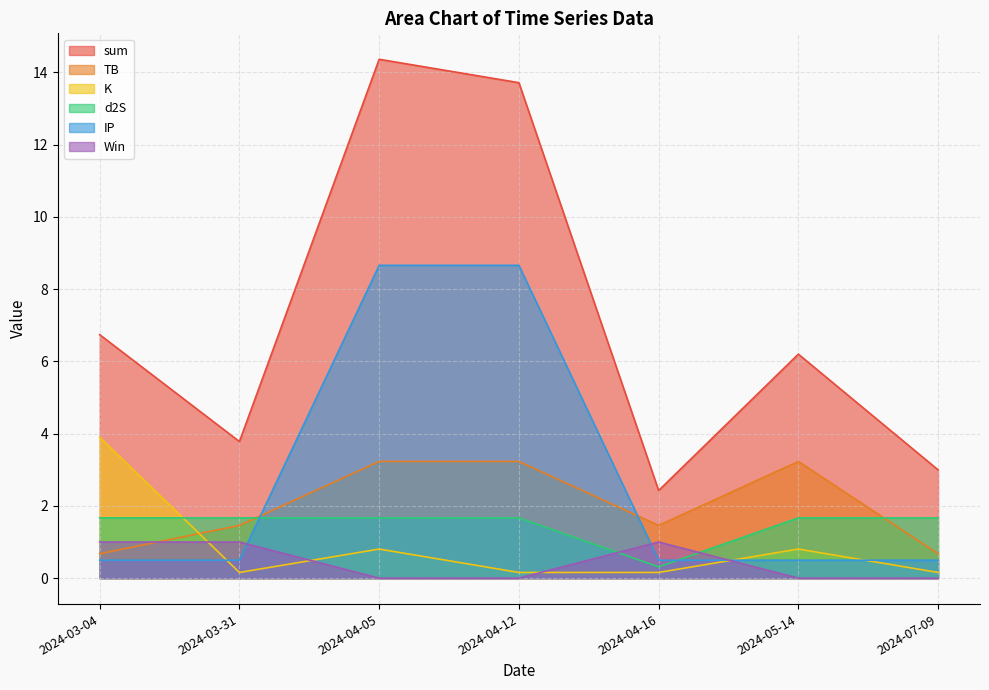

At which label is IP closest to 4?

2024-07-09